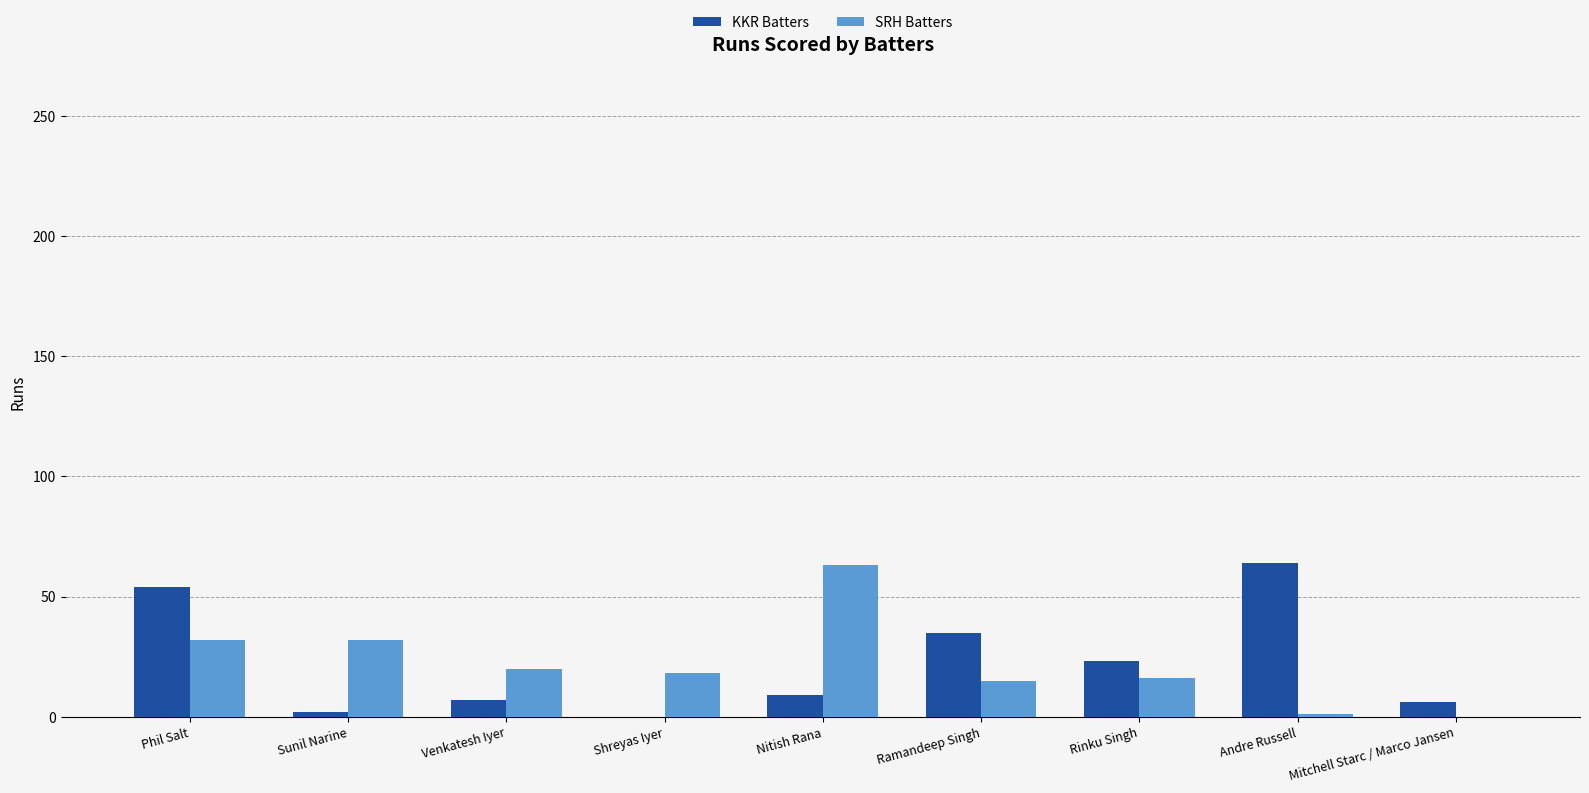

Between Sunil Narine and Andre Russell, which series saw the biggest shift?

KKR Batters